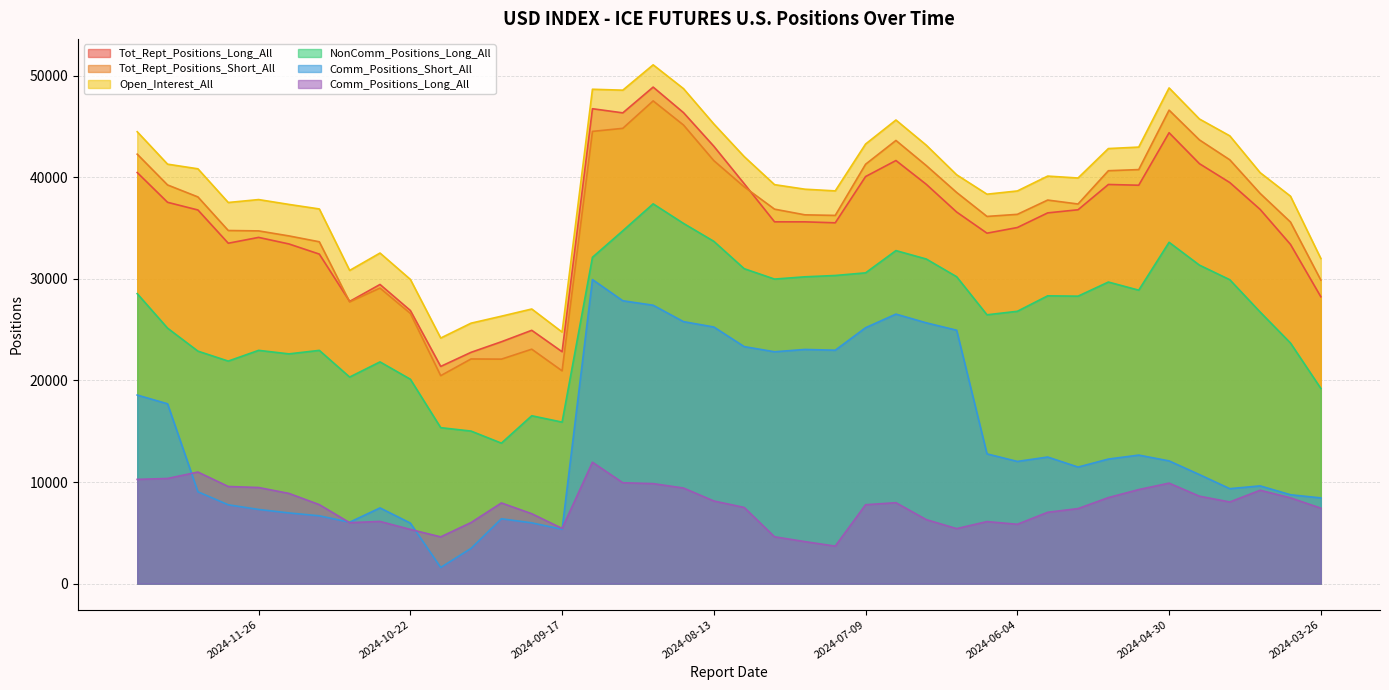

True or false: Open_Interest_All and Tot_Rept_Positions_Short_All intersect in this chart.

False